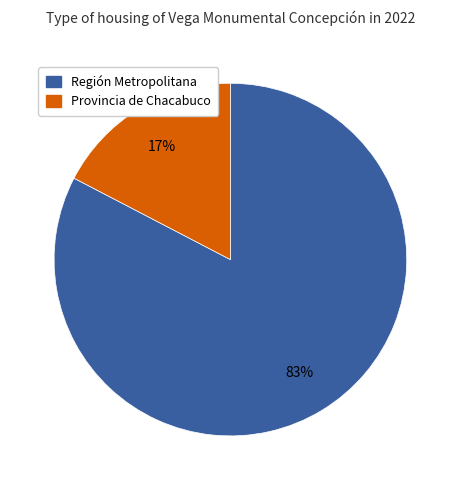

The Provincia de Chacabuco slice represents 27% of the pie. True or false?

False